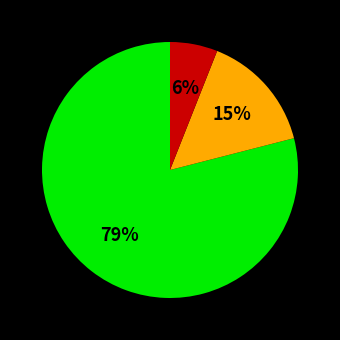

To the nearest percent, what is the average slice percentage?

33%